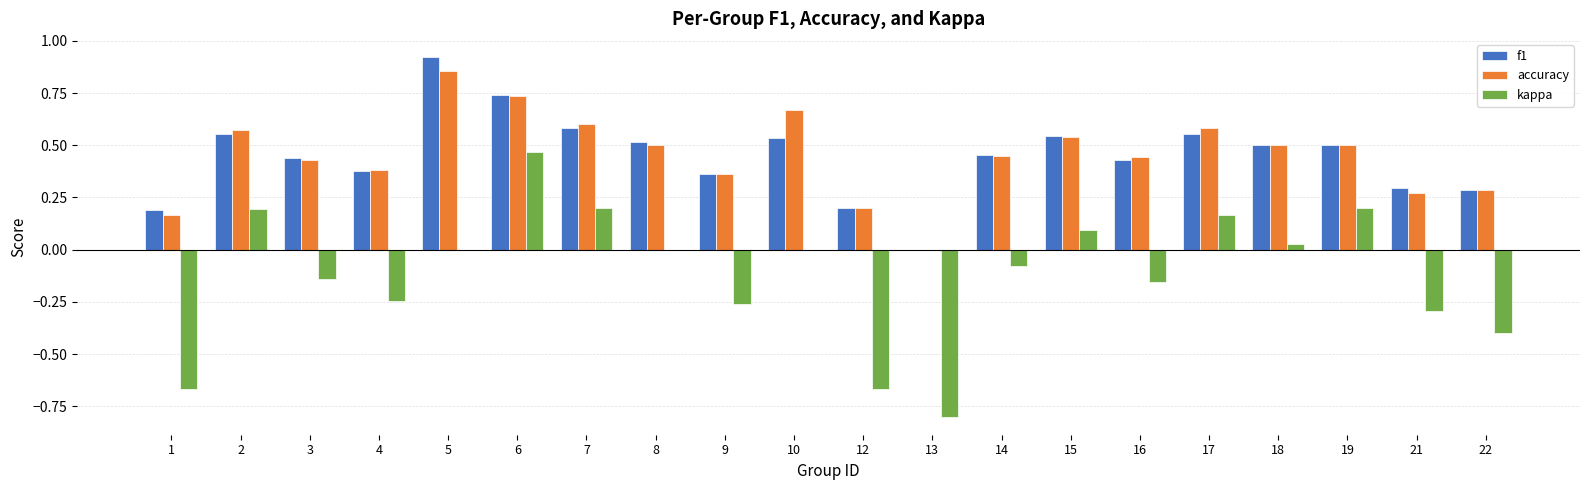

True or false: kappa has a value of 0.1 at 2.

False